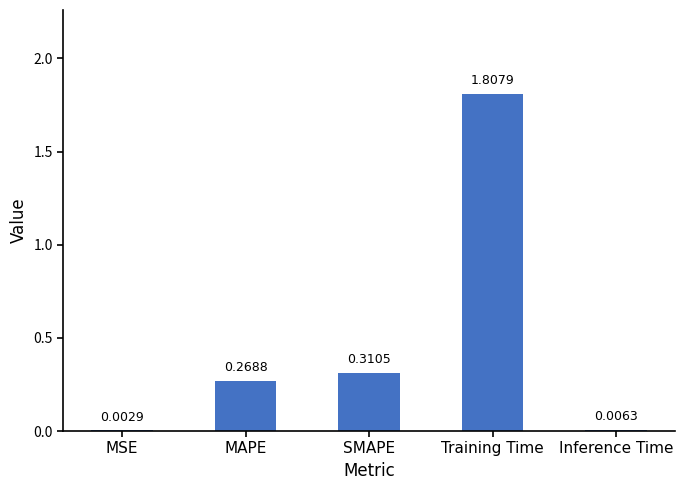

Where is the data nearest to the value 0?

MSE